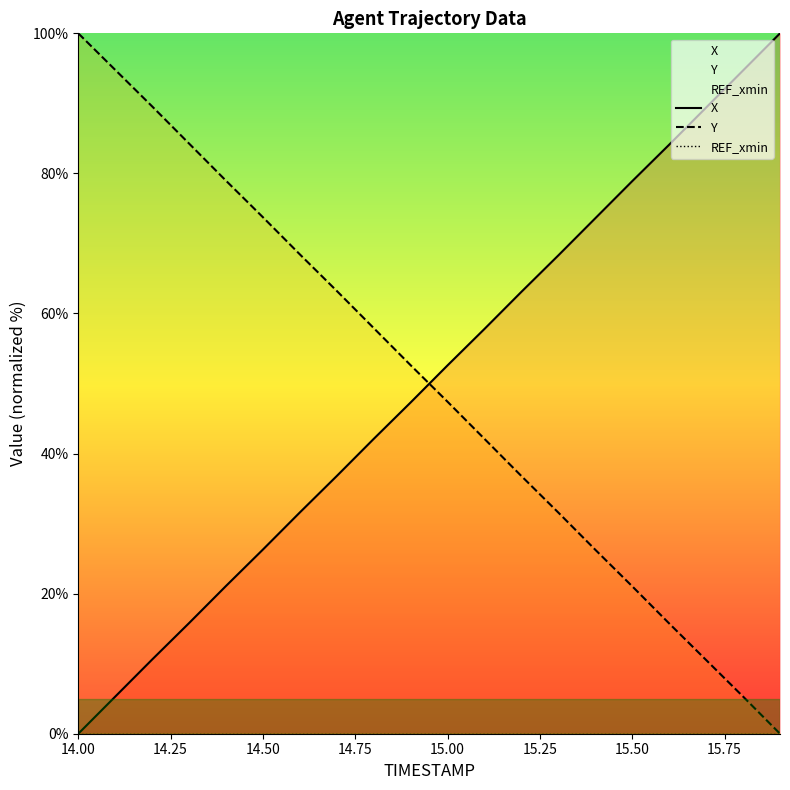

Reading left to right, extract all data points from this chart.

X: 0.0	5.3	10.6	15.8	21.1	26.3	31.6	36.8	42.1	47.3	52.6	57.8	63.1	68.3	73.6	78.9	84.1	89.4	94.7	100.0
Y: 100.0	94.8	89.6	84.3	79.0	73.7	68.4	63.2	57.9	52.6	47.4	42.1	36.8	31.6	26.3	21.0	15.7	10.5	5.3	0.0
REF_xmin: 0.0	0.0	0.0	0.0	0.0	0.0	0.0	0.0	0.0	0.0	0.0	0.0	0.0	0.0	0.0	0.0	0.0	0.0	0.0	0.0